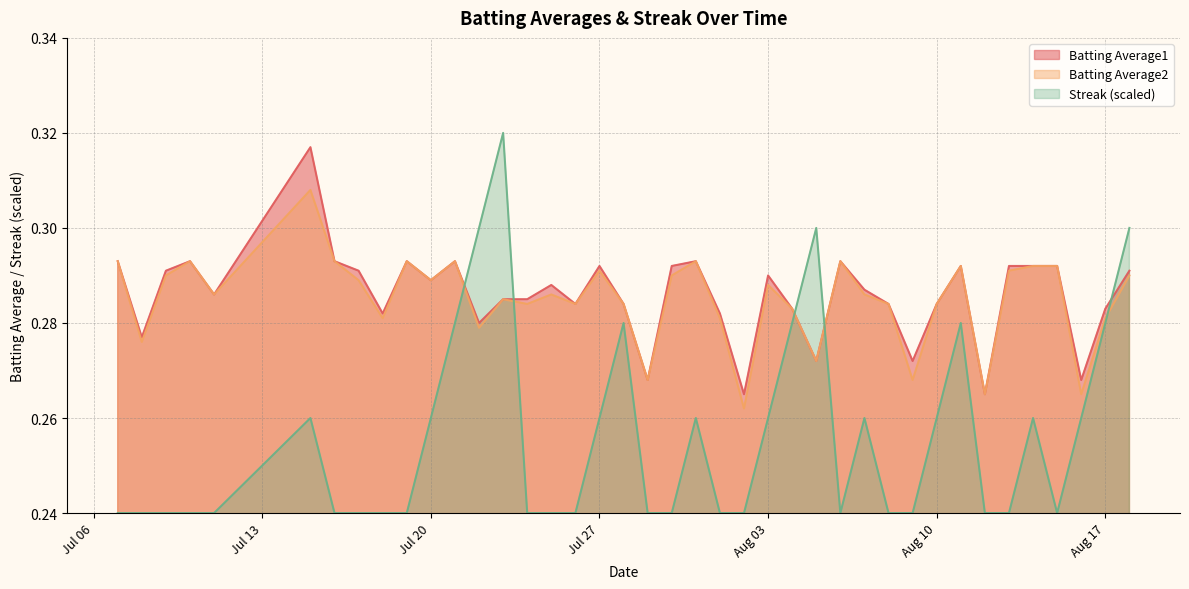

What is the label of the 1st point from the right?

2010-08-18